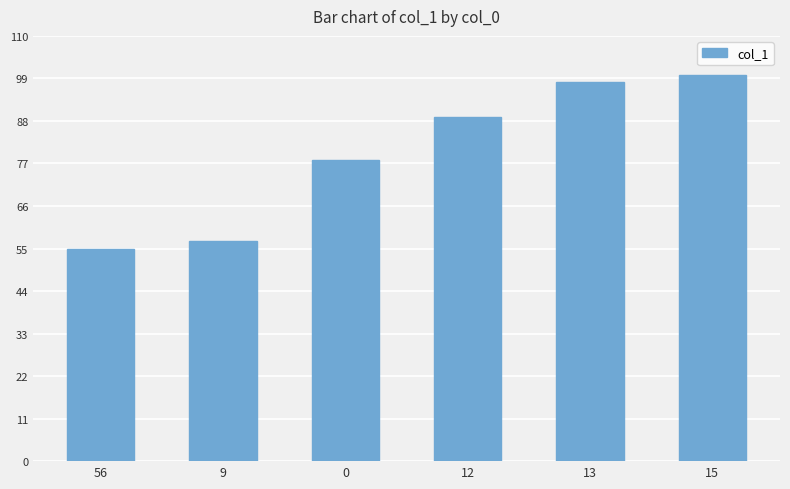

At which category does the chart reach its minimum across all series?

56